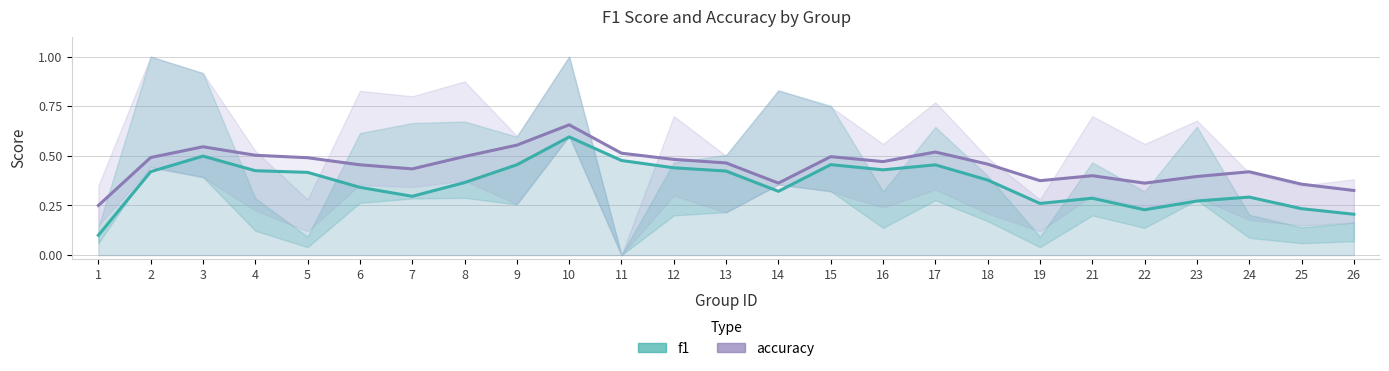

Where is the first local maximum for accuracy?

3